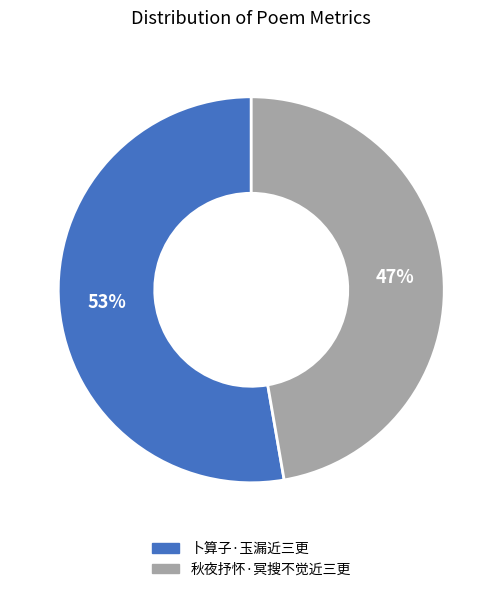

Between 卜算子·玉漏近三更 and 秋夜抒怀·冥搜不觉近三更, which is larger?

卜算子·玉漏近三更